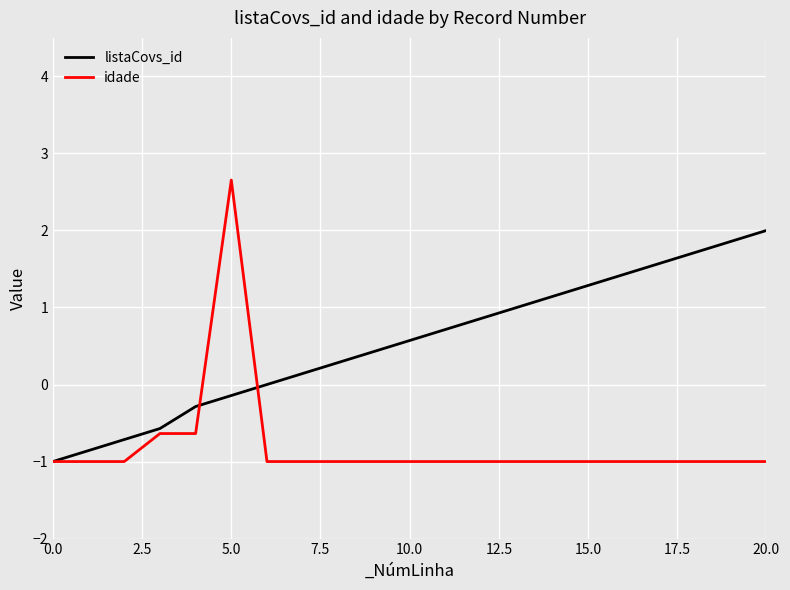

List the series in order of their peak value, lowest first.

listaCovs_id, idade